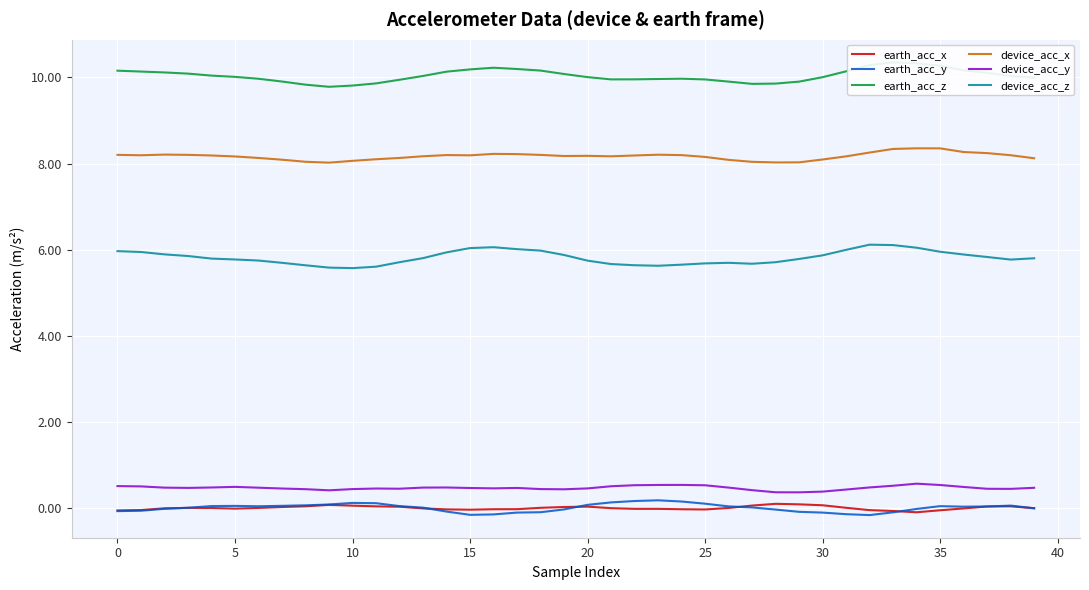

Which series has the largest range (max minus min)?

earth_acc_z